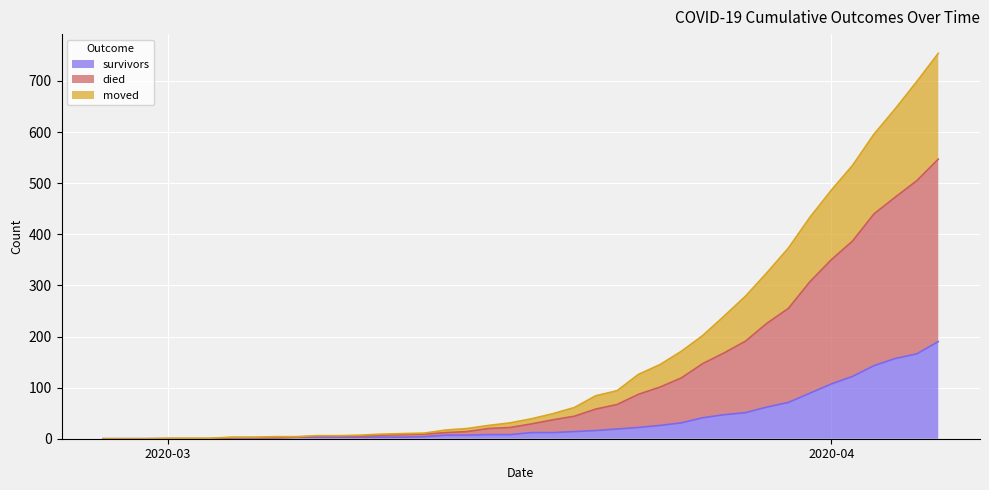

True or false: survivors and moved intersect in this chart.

False